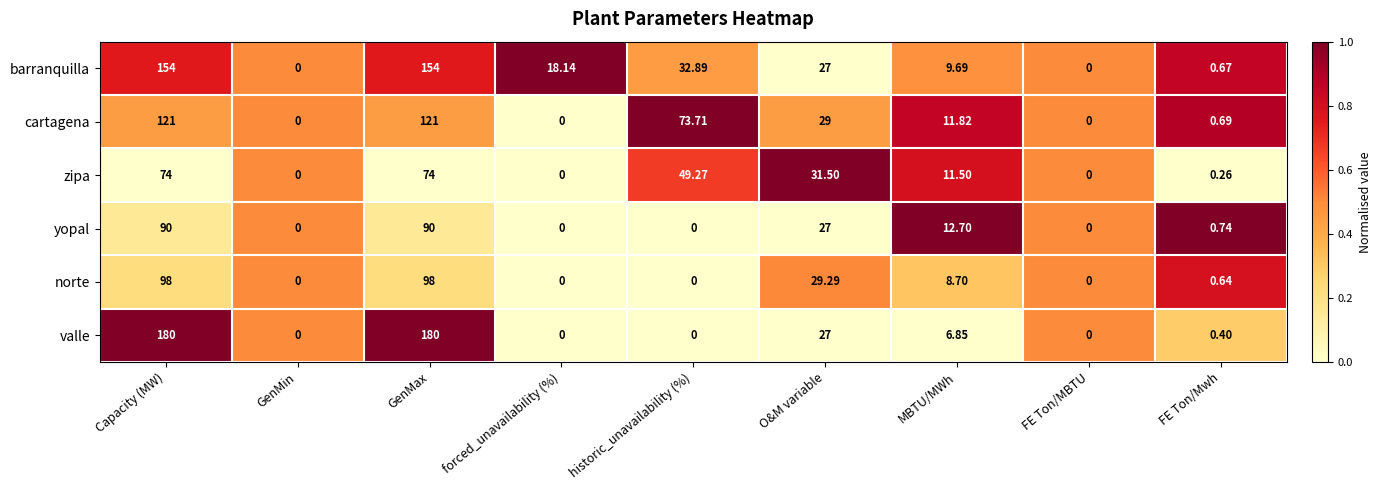

Which series has the largest range (max minus min)?

valle